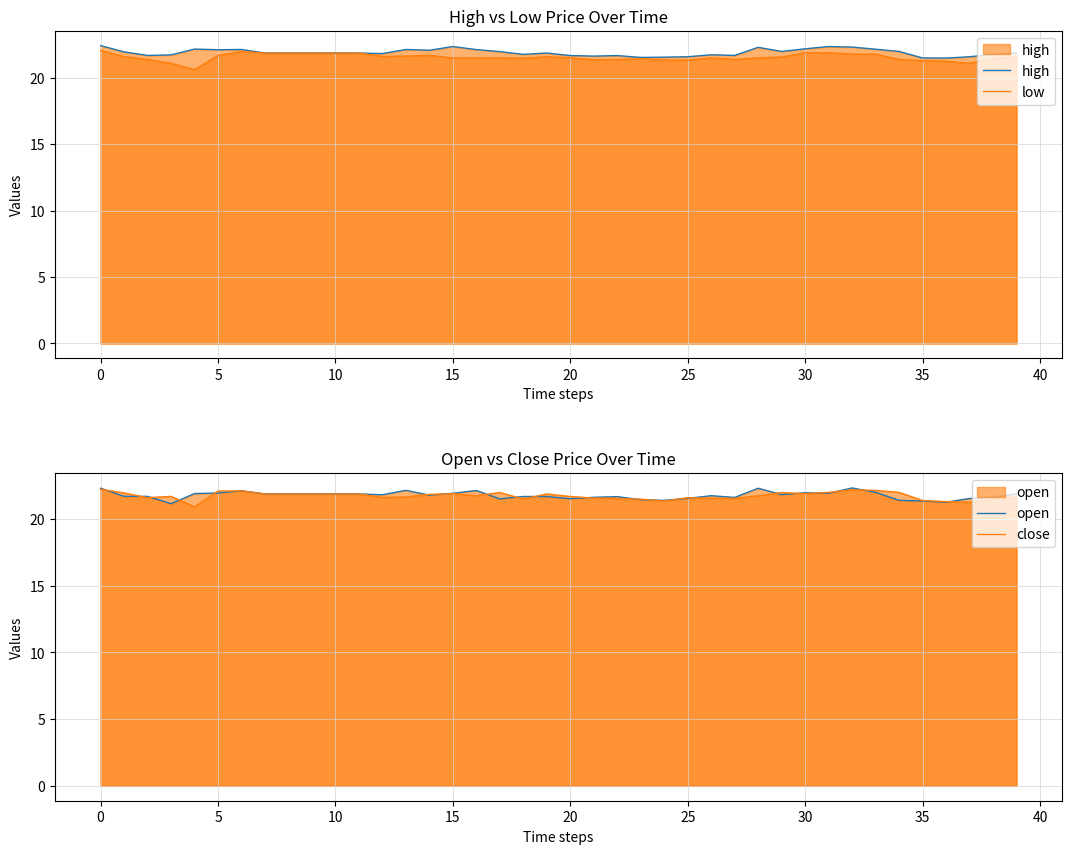

What is the difference between the second highest and minimum values in the high series?

0.9